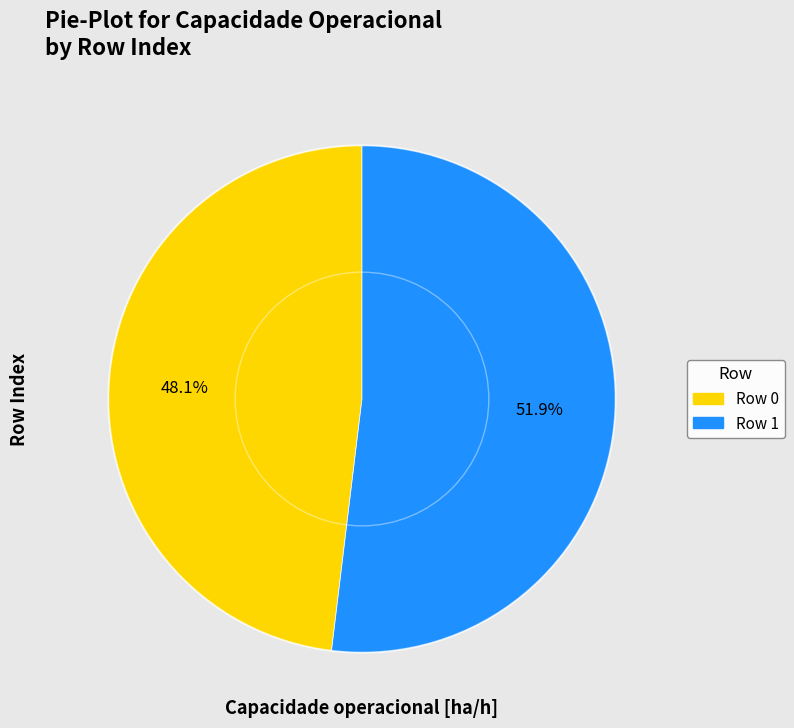

Does any single category account for the majority?

Yes